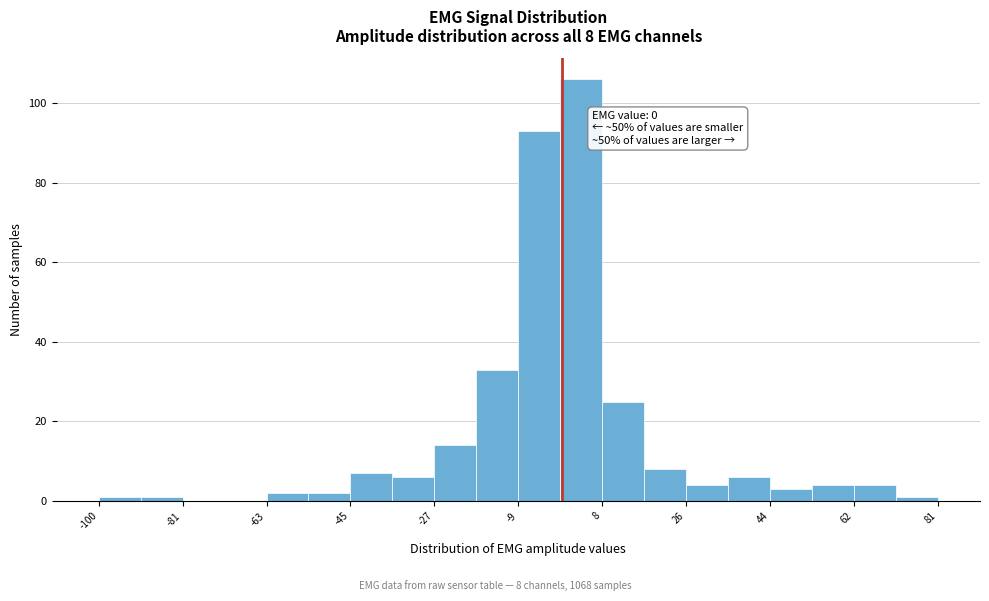

Over which range of the x-axis is the bar tallest?

0 to 8